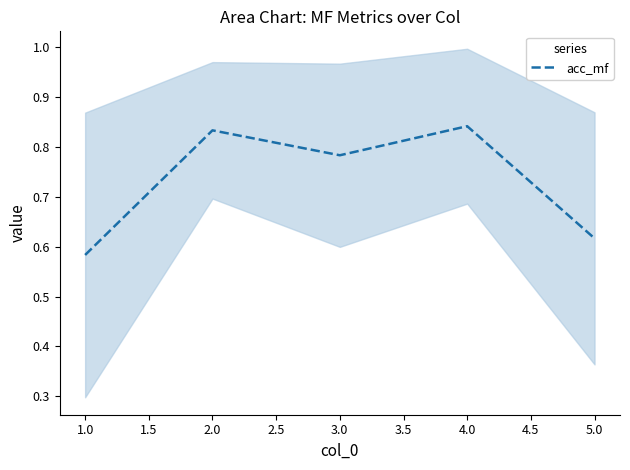

The value of acc_mf at 1.0 is 0.3. True or false?

False